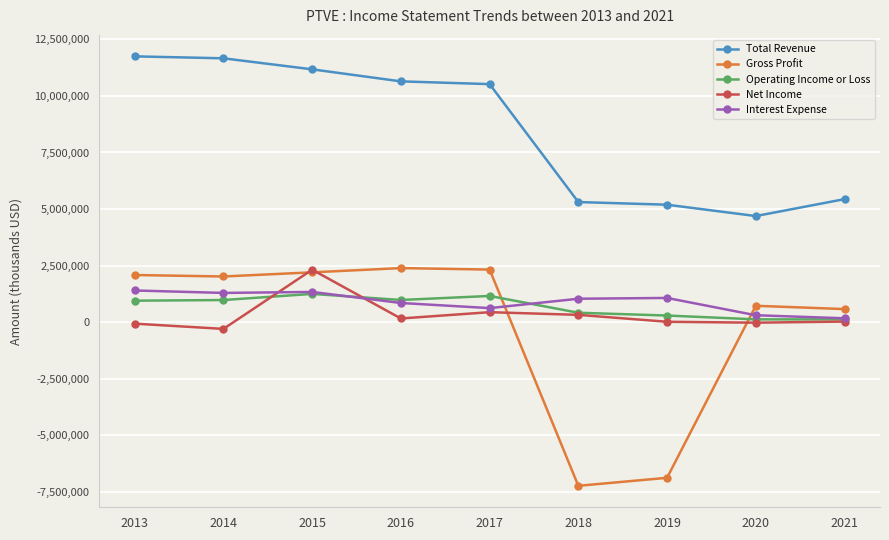

True or false: Total Revenue and Gross Profit cross at least once.

False